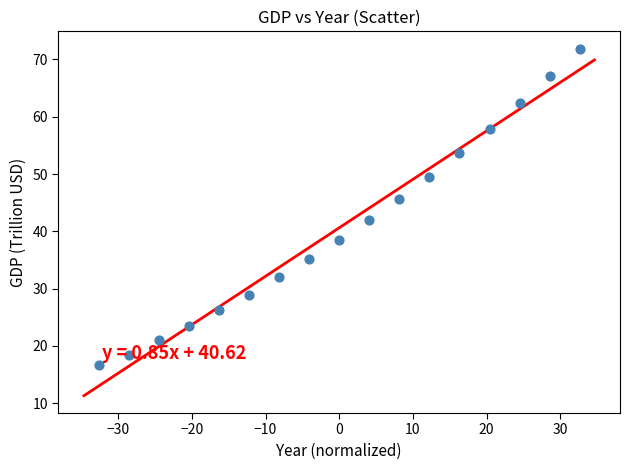

What is the range of Y values (max minus min)?

55.2